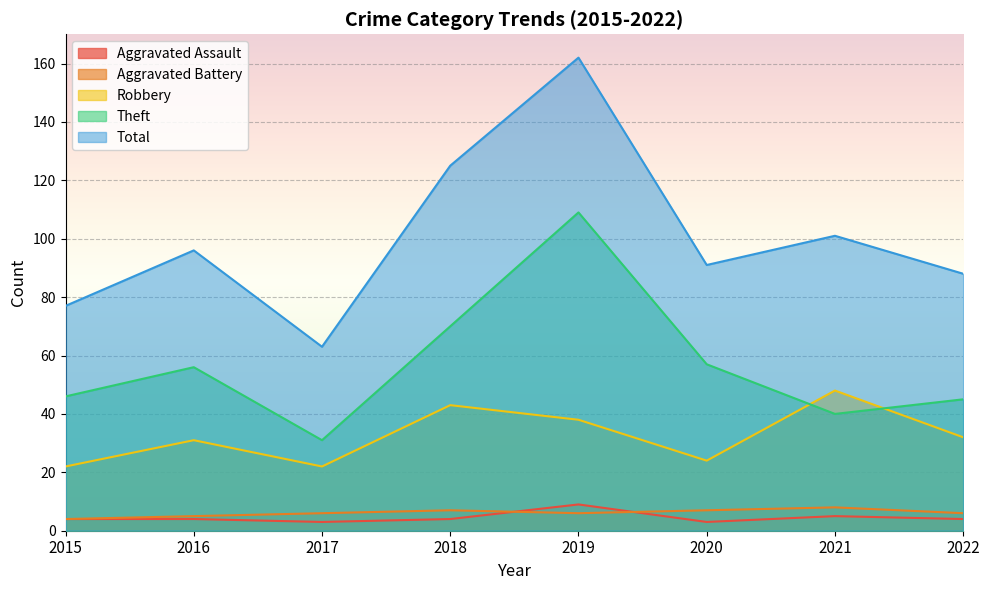

Where does the Total series first go above 96?

2018